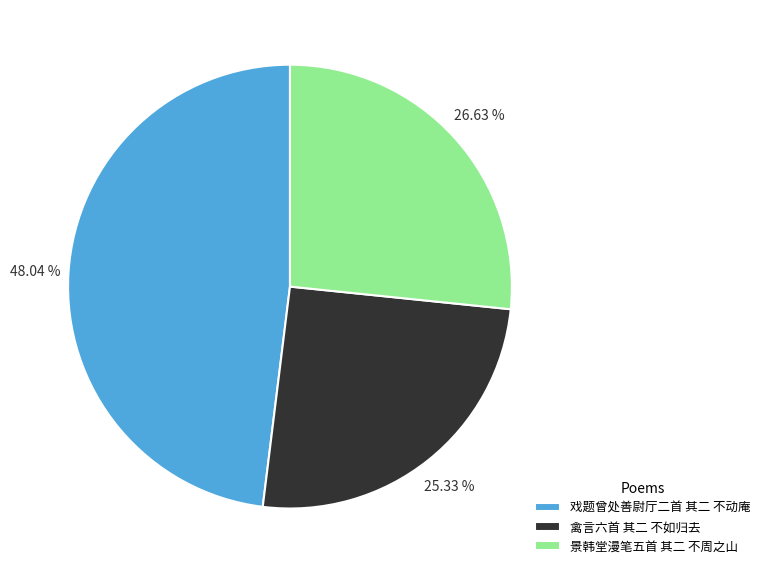

Which slice is the largest?

戏题曾处善尉厅二首 其二 不动庵